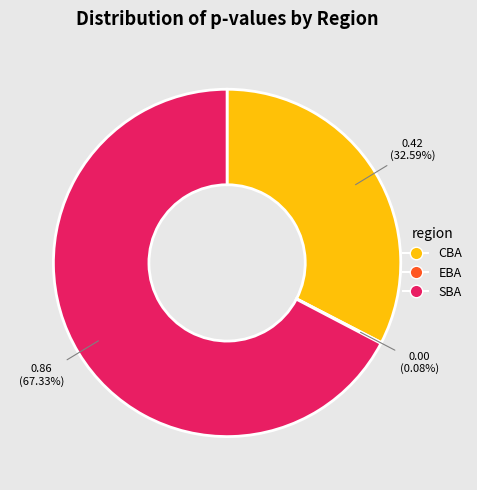

What is the largest slice in the pie chart?

SBA